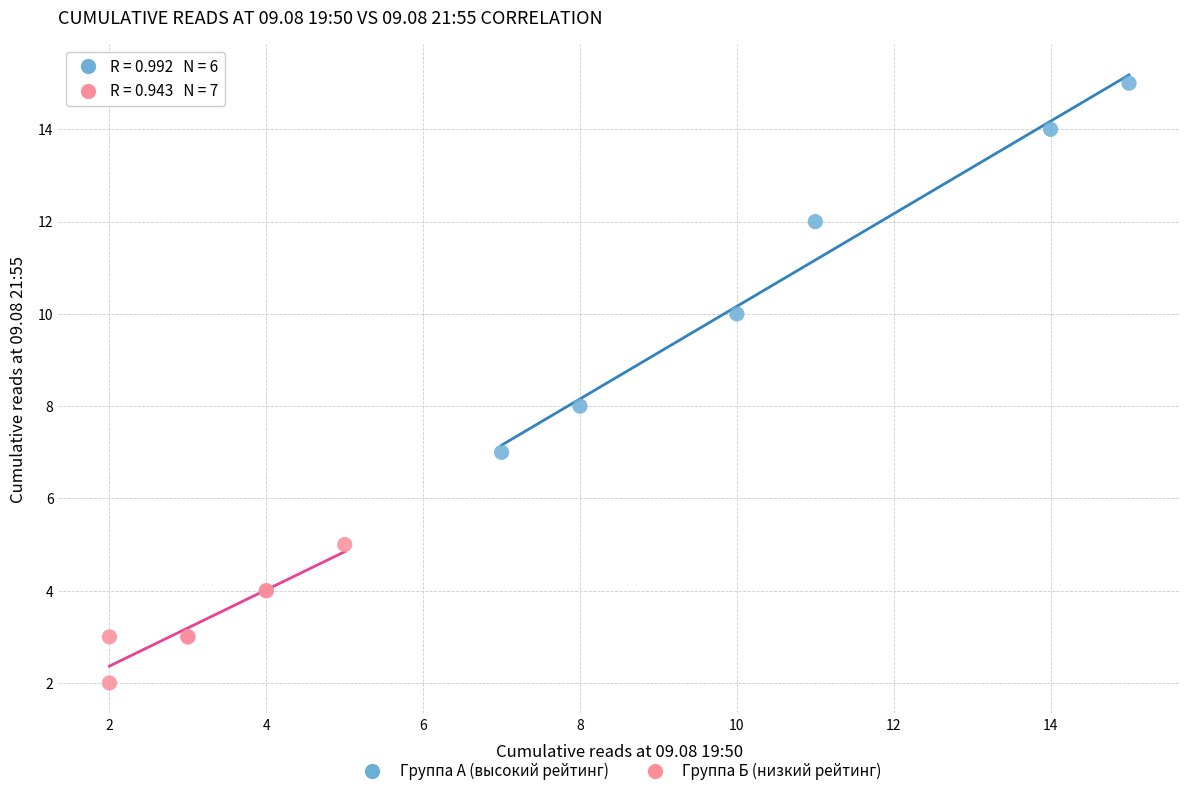

Which series has the widest spread of Y values?

Группа А (высокий рейтинг)